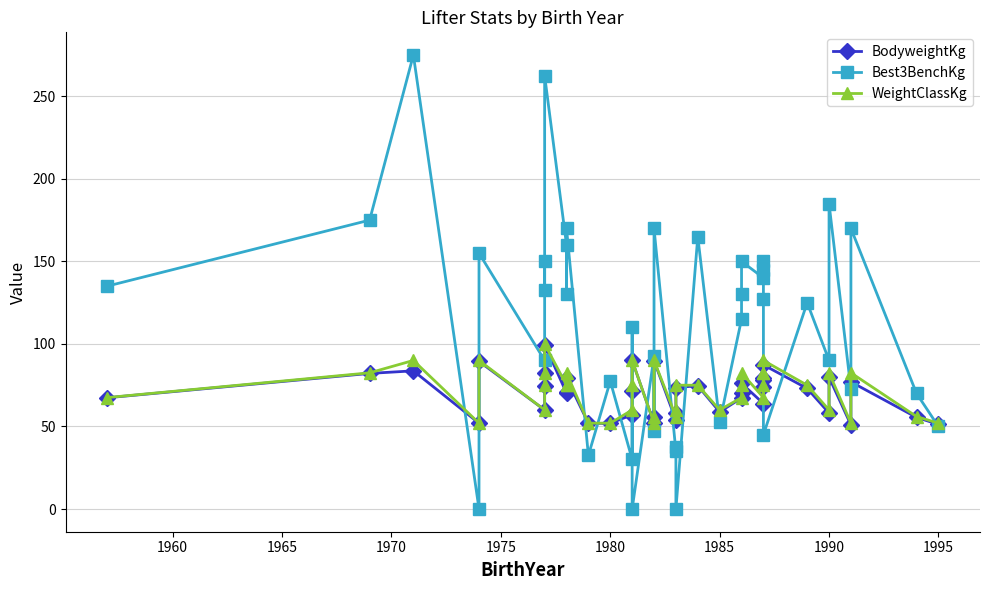

At 1990, list the series in order from smallest to largest.

BodyweightKg, WeightClassKg, Best3BenchKg